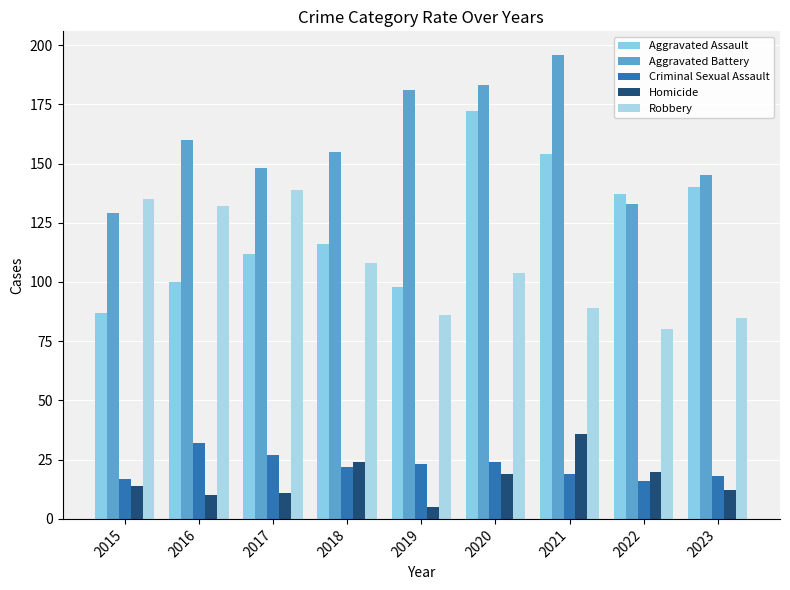

Reading right to left, transcribe all the data shown in this chart.

Aggravated Assault: 140	137	154	172	98	116	112	100	87
Aggravated Battery: 145	133	196	183	181	155	148	160	129
Criminal Sexual Assault: 18	16	19	24	23	22	27	32	17
Homicide: 12	20	36	19	5	24	11	10	14
Robbery: 85	80	89	104	86	108	139	132	135